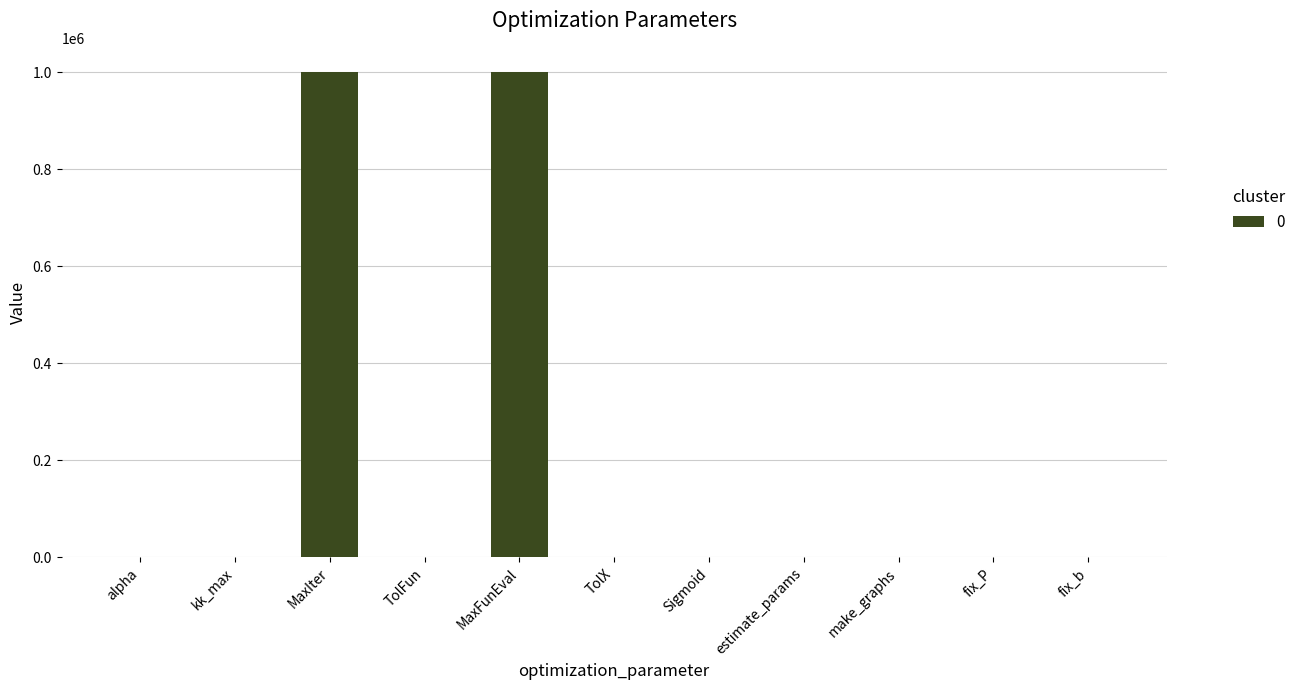

Read the value at MaxFunEval.

1000000.0